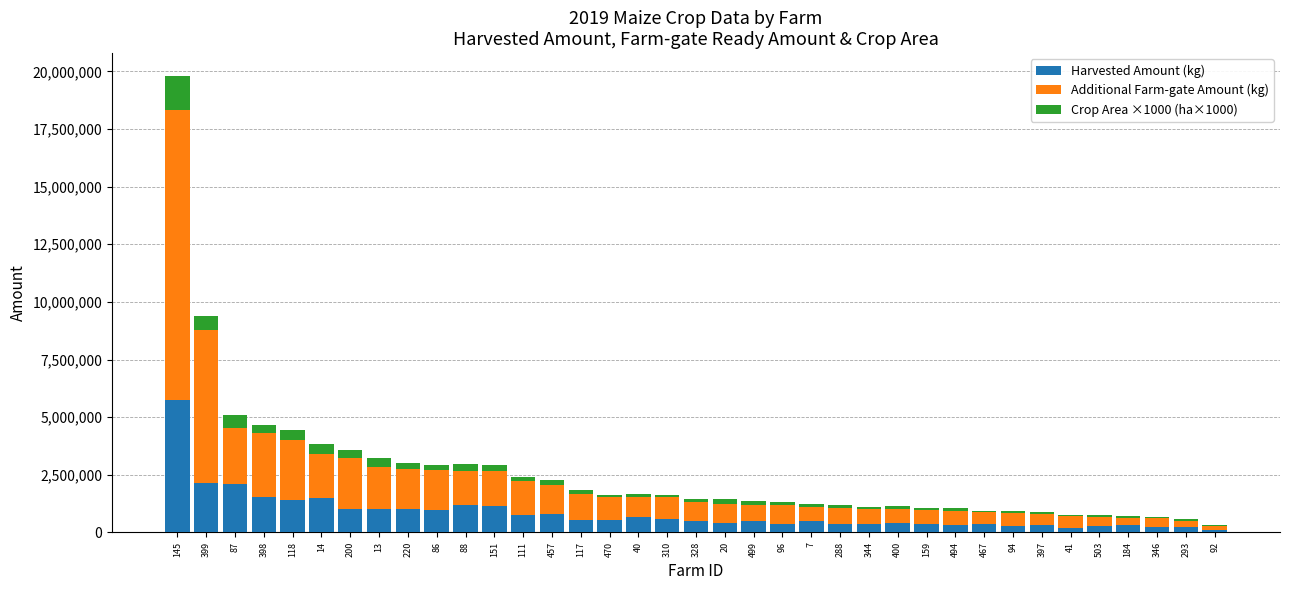

What are all the series names shown in the legend?

Harvested Amount (kg), Additional Farm-gate Amount (kg), Crop Area ×1000 (ha×1000)